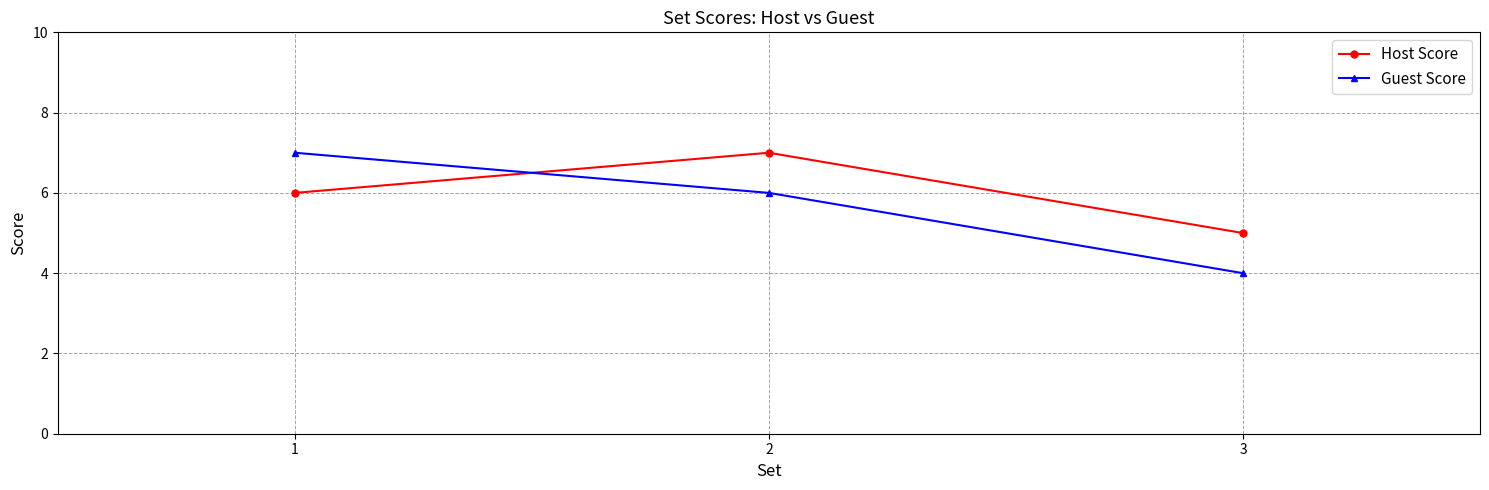

What is the value of the Host Score point at the 2nd from the left?

7